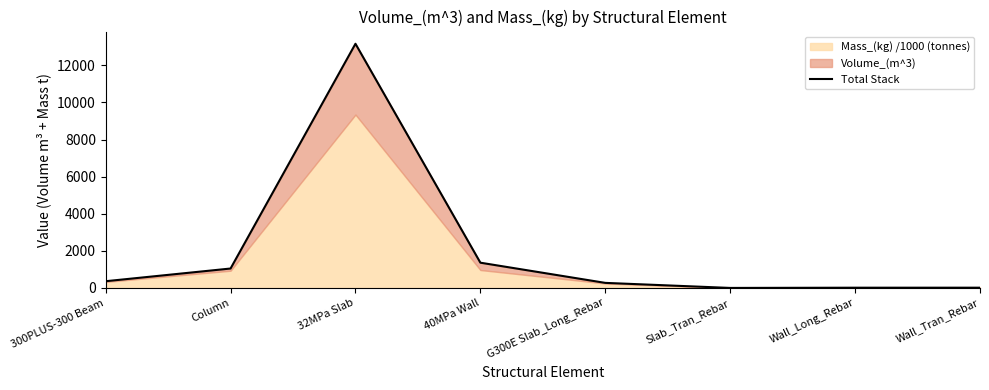

What is the label of the 1st point from the left?

300PLUS-300 Beam